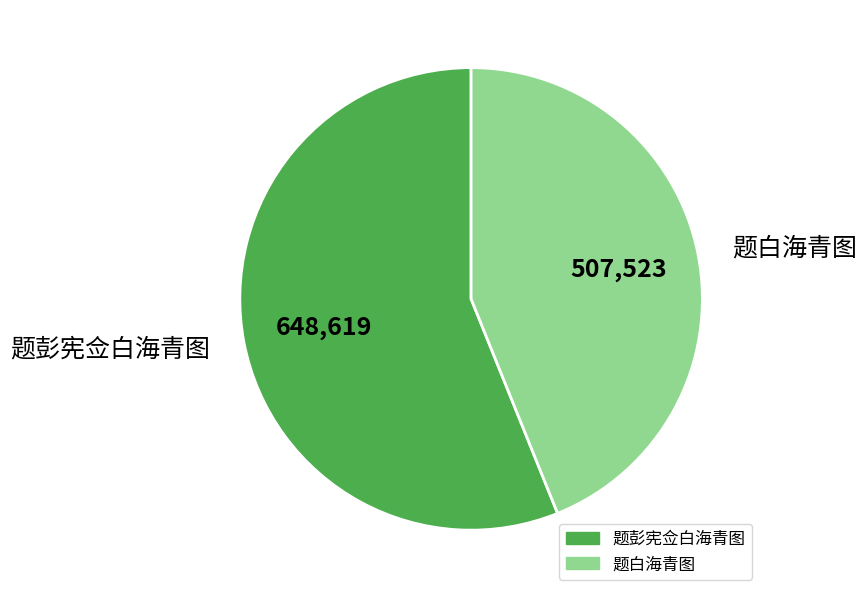

The 题白海青图 slice represents 34% of the pie. True or false?

False